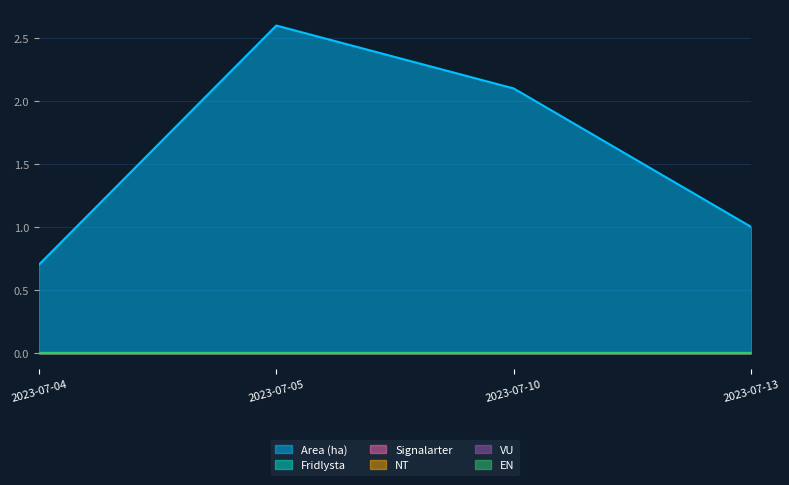

What are all the series names shown in the legend?

Area (ha), Fridlysta, Signalarter, NT, VU, EN